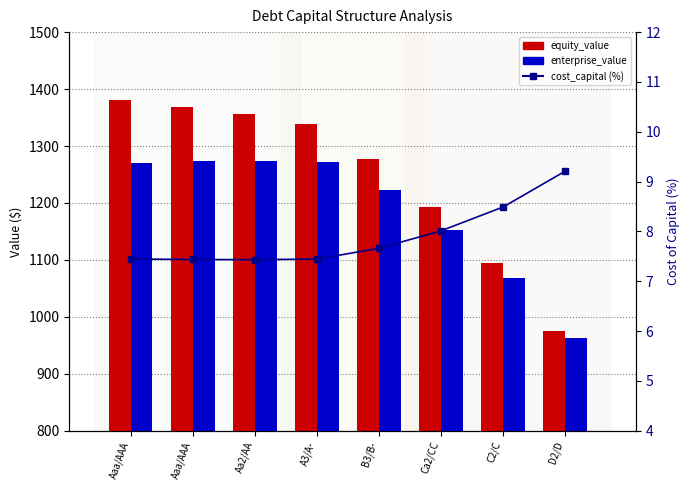

At which label does enterprise_value reach its minimum?

D2/D